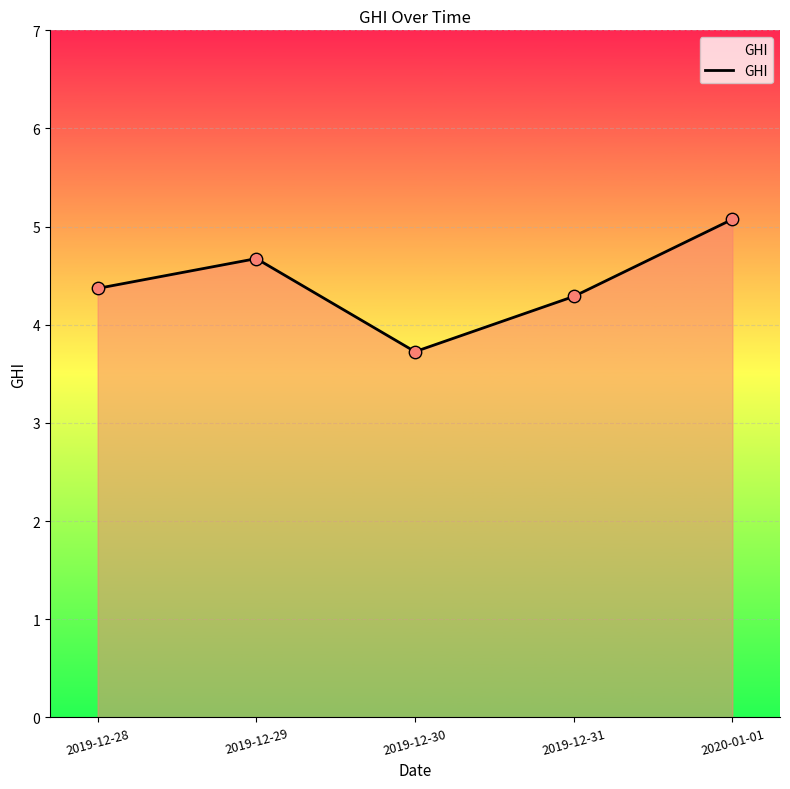

What is the change in value from 2019-12-31 to 2020-01-01?

+0.8